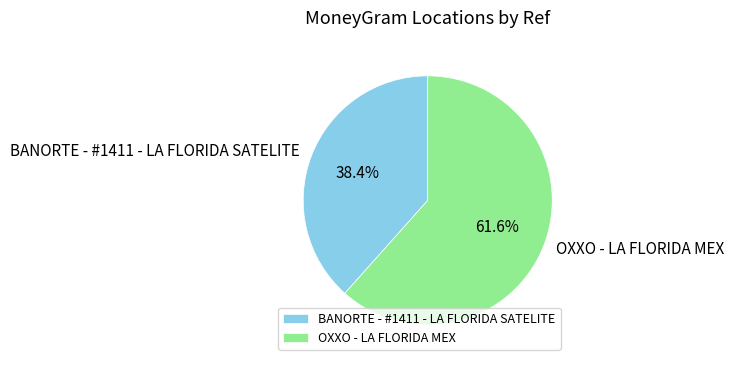

To the nearest percent, what portion does OXXO - LA FLORIDA MEX represent?

62%